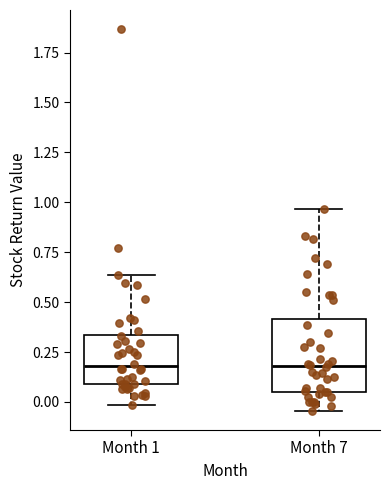

Reading left to right, read every box against the y-axis: the position of its median line, the range the box covers, and the ends of its whiskers. The values are not printed on the chart, so give them approximately, as read against the axis.

Month 1: median 0.20, box 0.10 to 0.35, whiskers 0.00 to 0.65
Month 7: median 0.20, box 0.05 to 0.40, whiskers -0.05 to 0.95